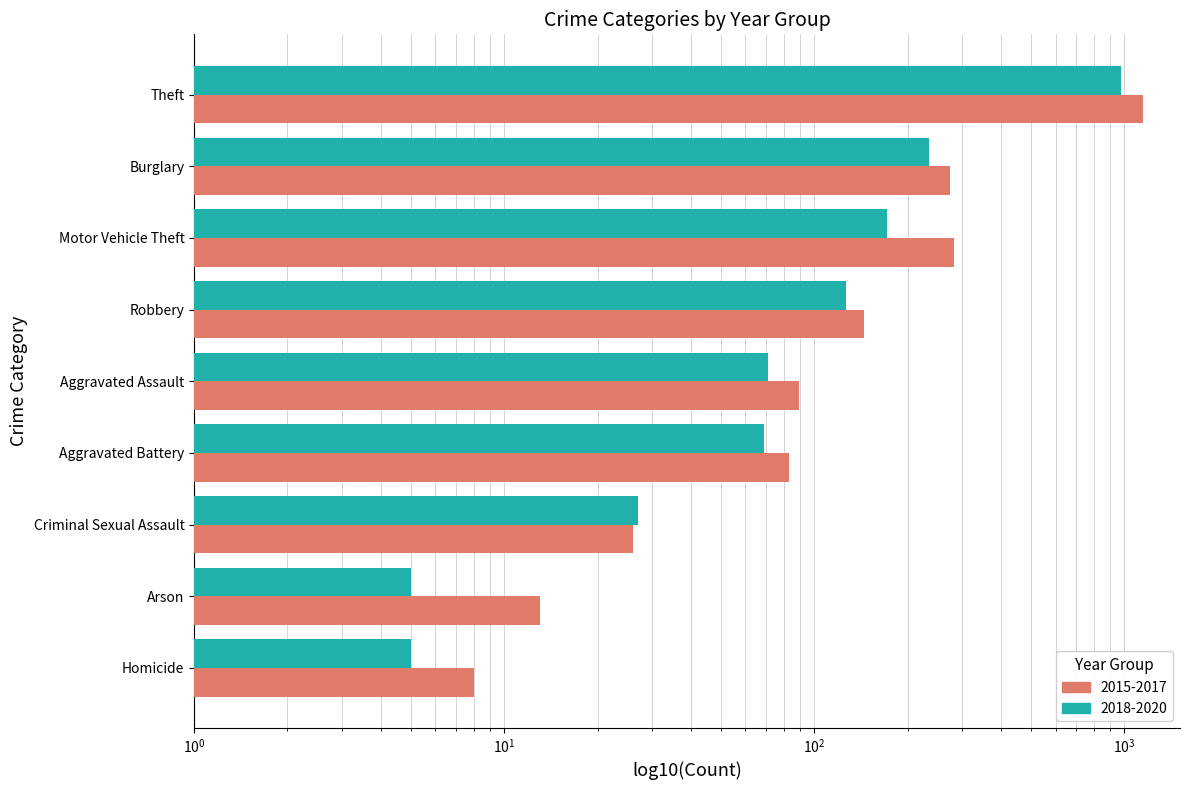

Reading left to right, transcribe all the data shown in this chart.

2018-2020 (Group B): 5	5	27	69	71	127	172	235	973
2015-2017 (Group A): 8	13	26	83	89	145	283	275	1152